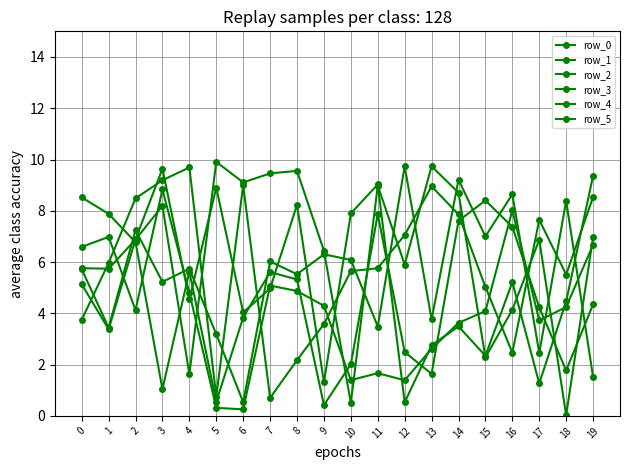

How many categories are shown in the chart?

20